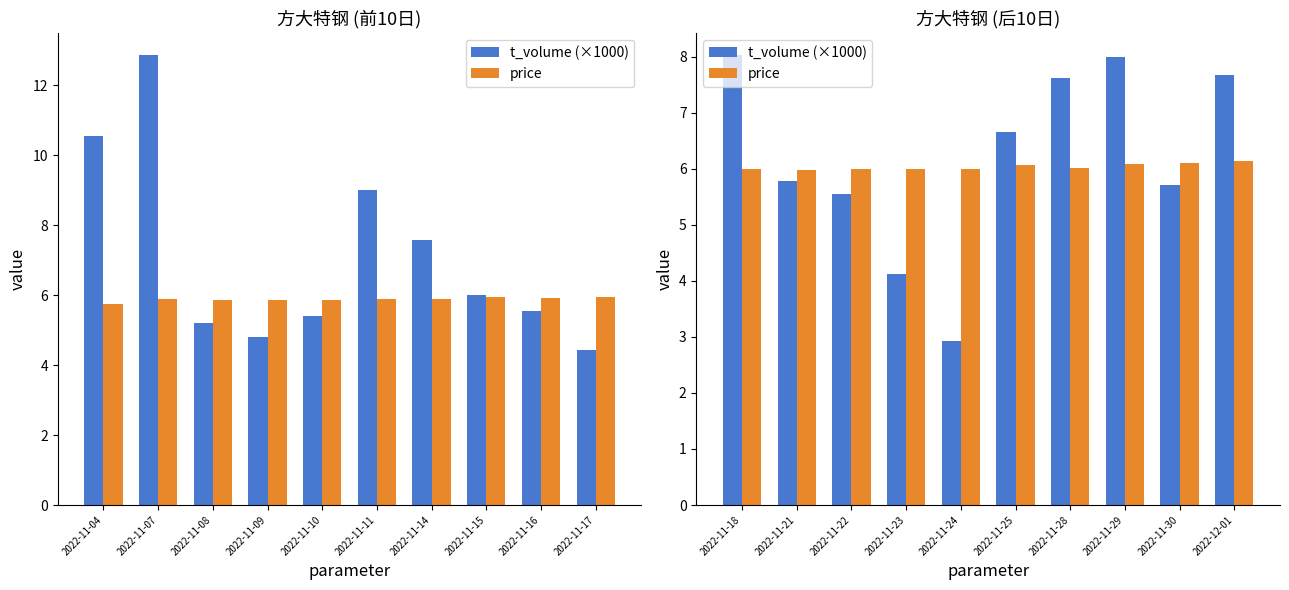

Rank the series by their maximum value, from highest to lowest.

t_volume (×1000), price